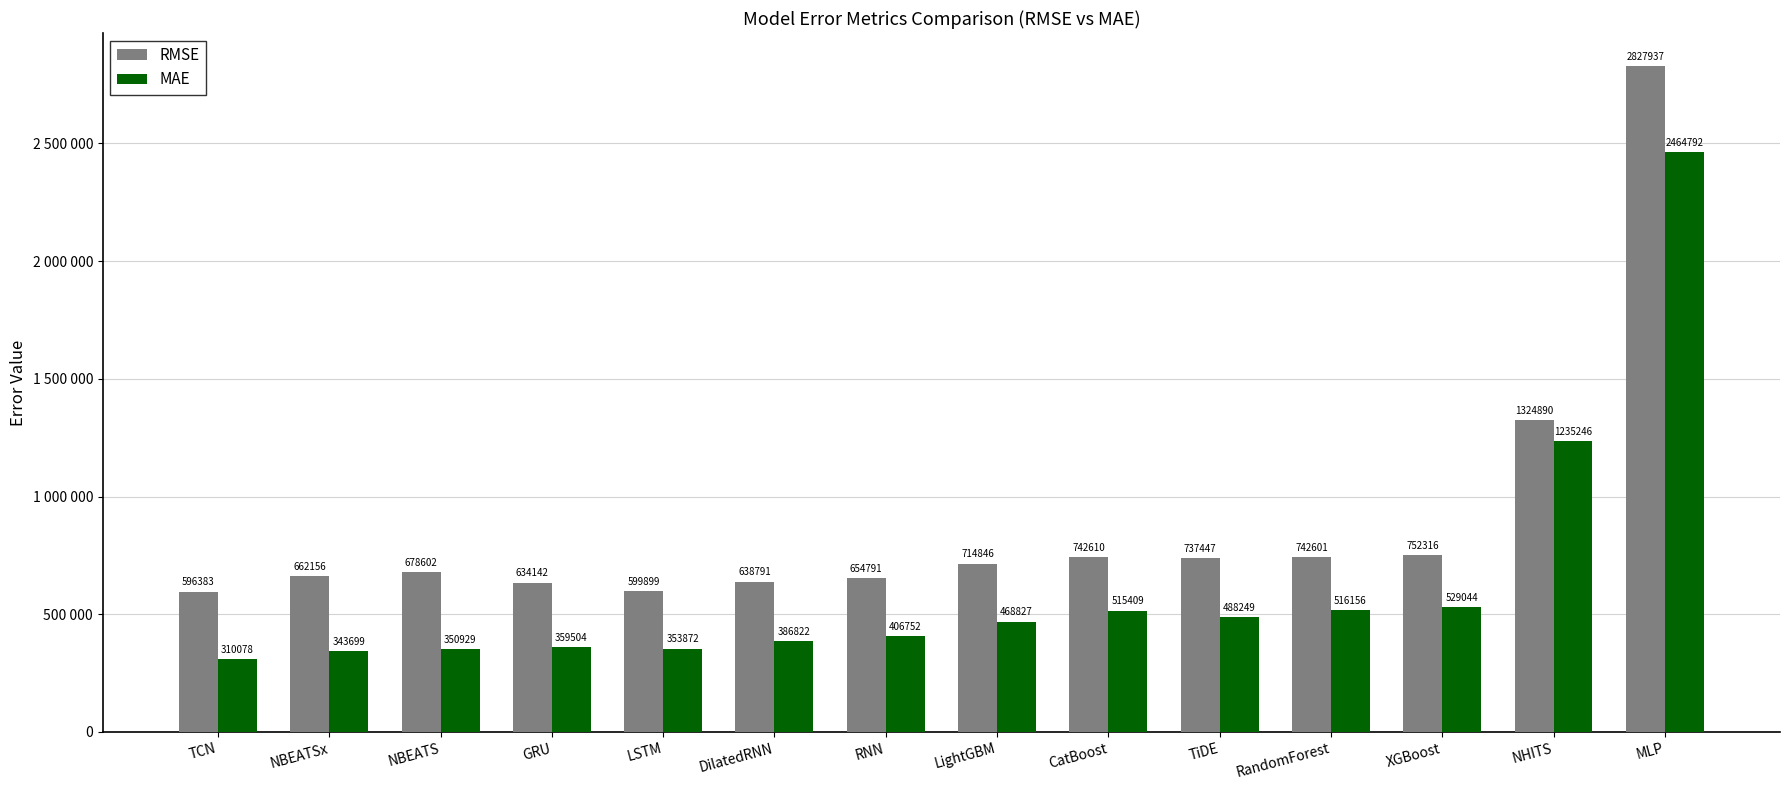

Between DilatedRNN and RNN, which series saw the biggest shift?

MAE